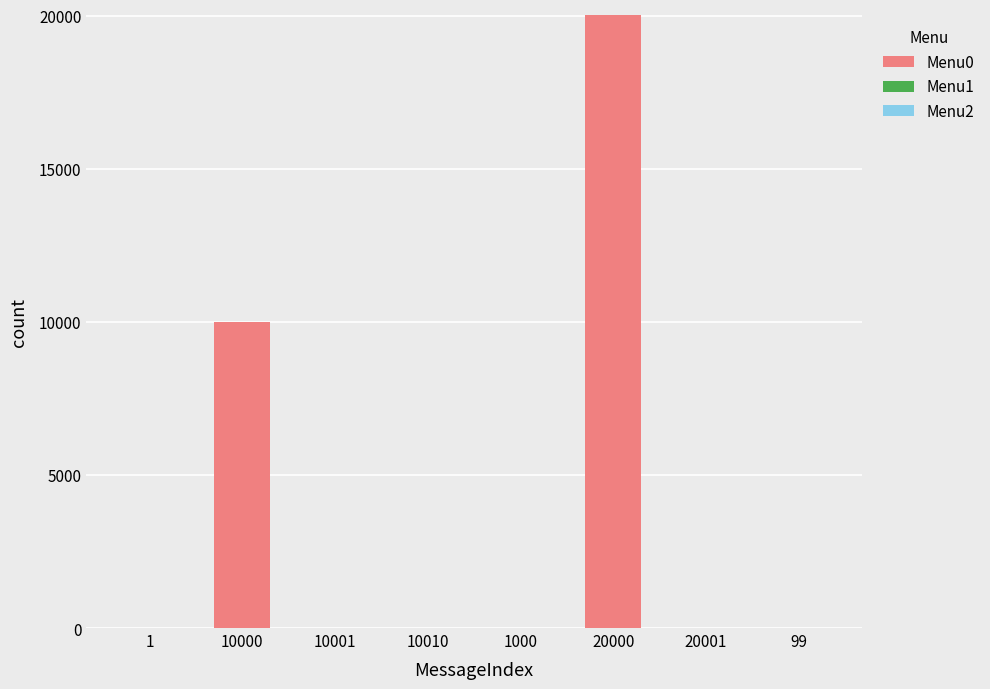

At which category does the chart reach its peak across all series?

20000